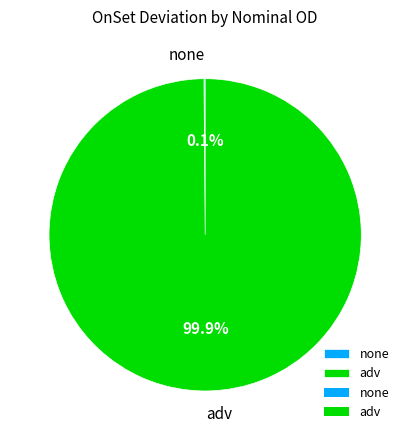

How much of the chart is everything except adv?

0.1%